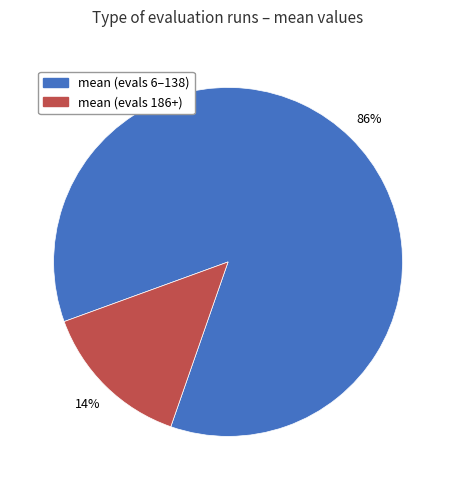

Does any single category account for the majority?

Yes